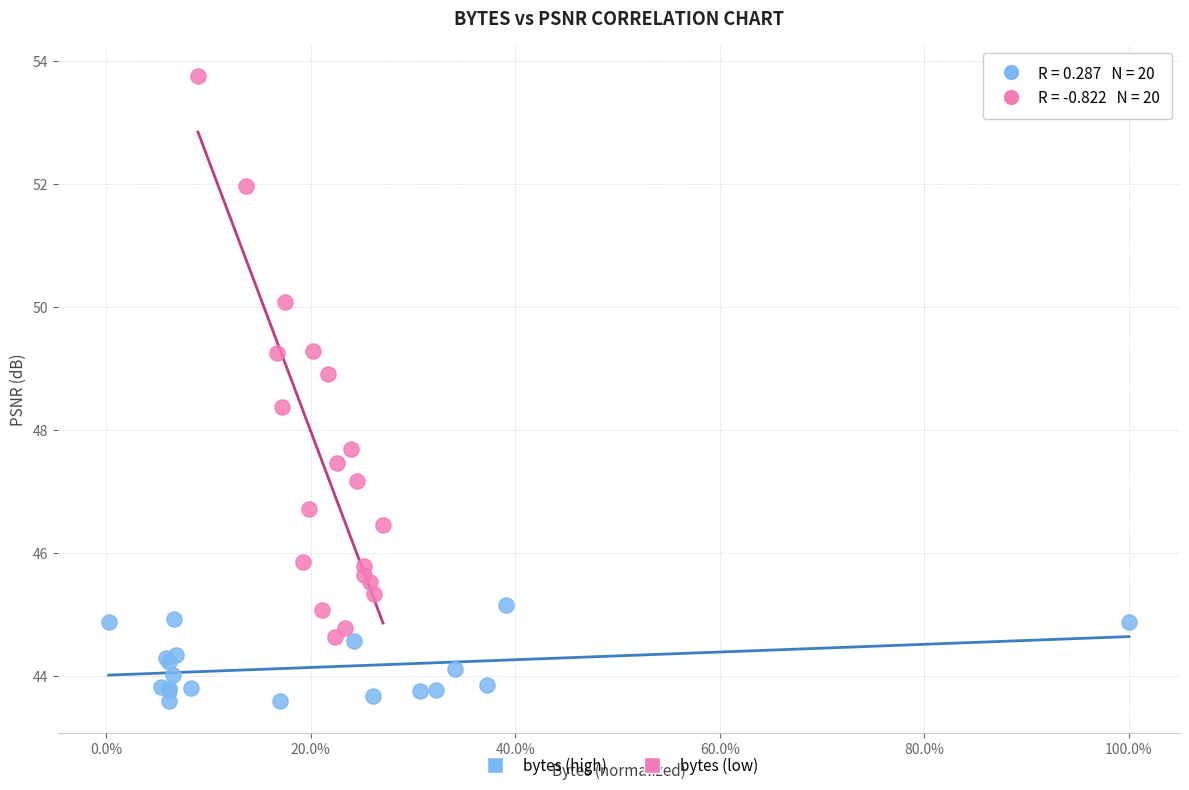

Which series contains the lowest Y value?

bytes (high)